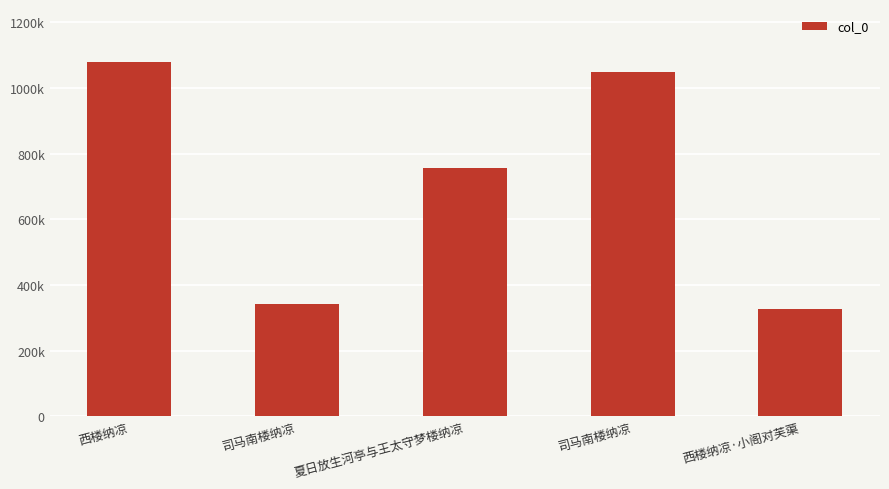

What is the ratio of the value at 司马南楼纳凉 to the value at 司马南楼纳凉?

0.3